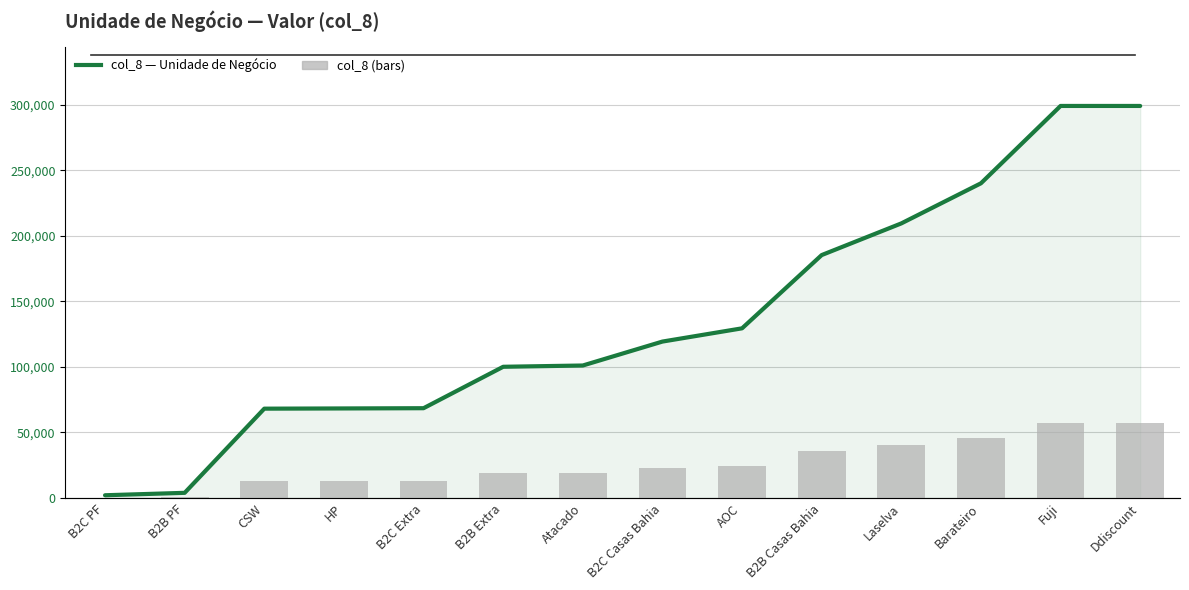

At which label does col_8 (bars) reach its peak?

Ddiscount